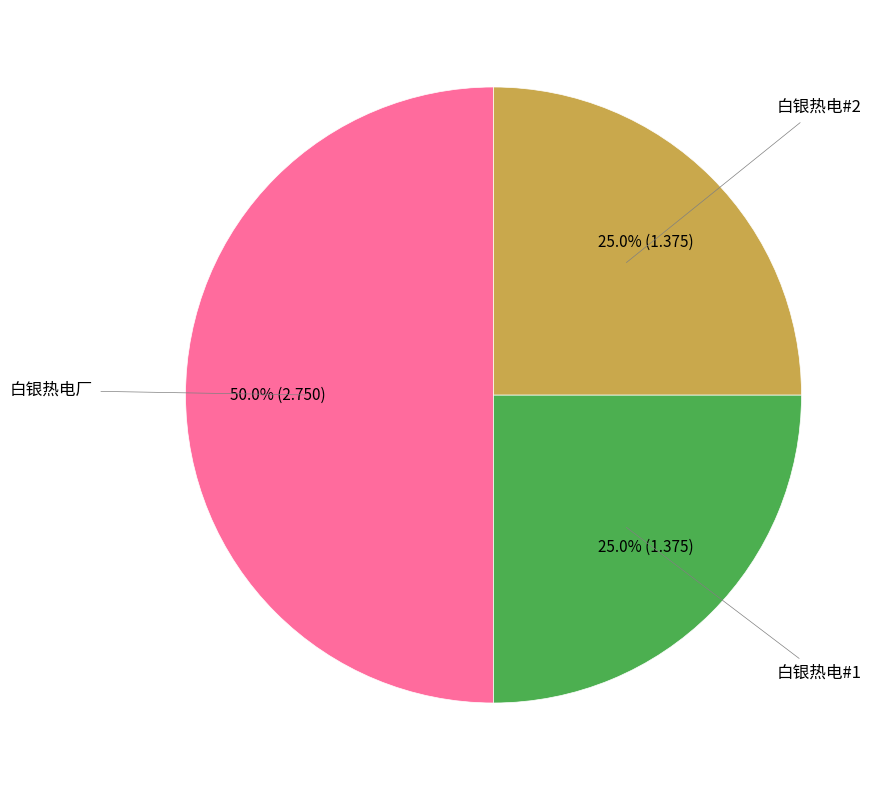

What is the largest slice in the pie chart?

白银热电厂